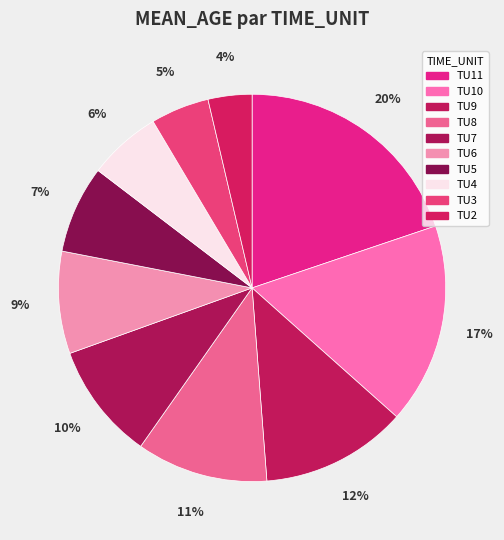

What percentage is the TU3 slice, to the nearest percent?

5%